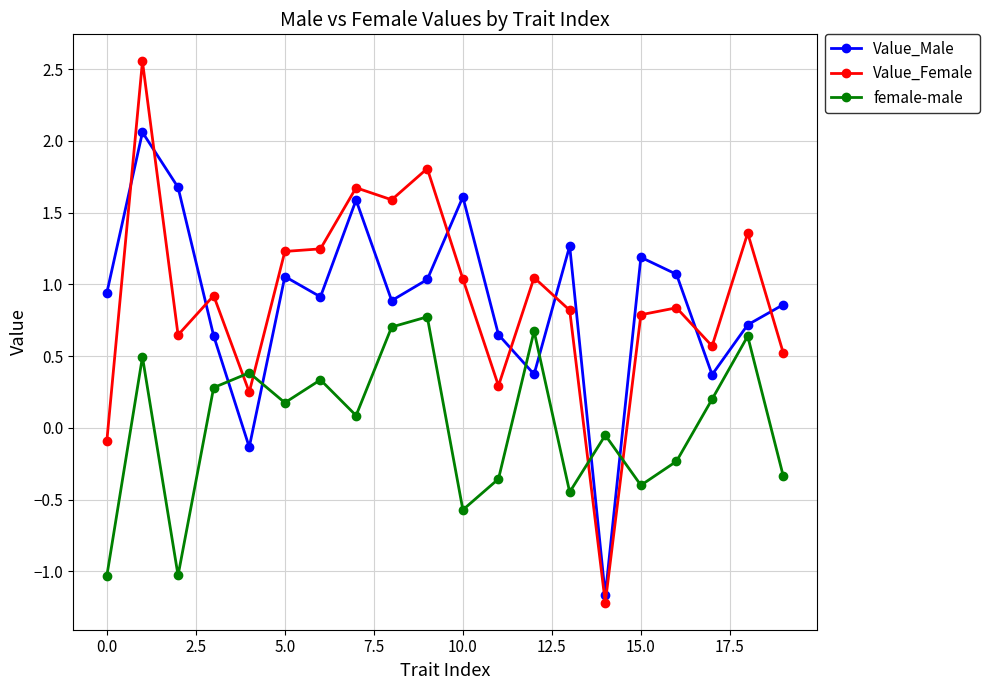

What is the sum of all female-male values?

0.3